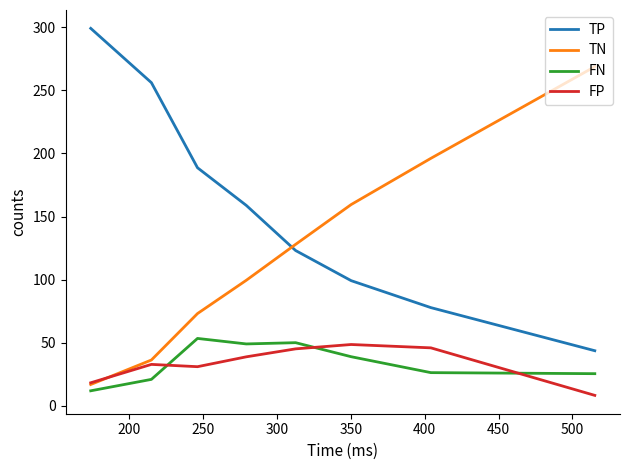

Which series has the largest total across all categories?

TP